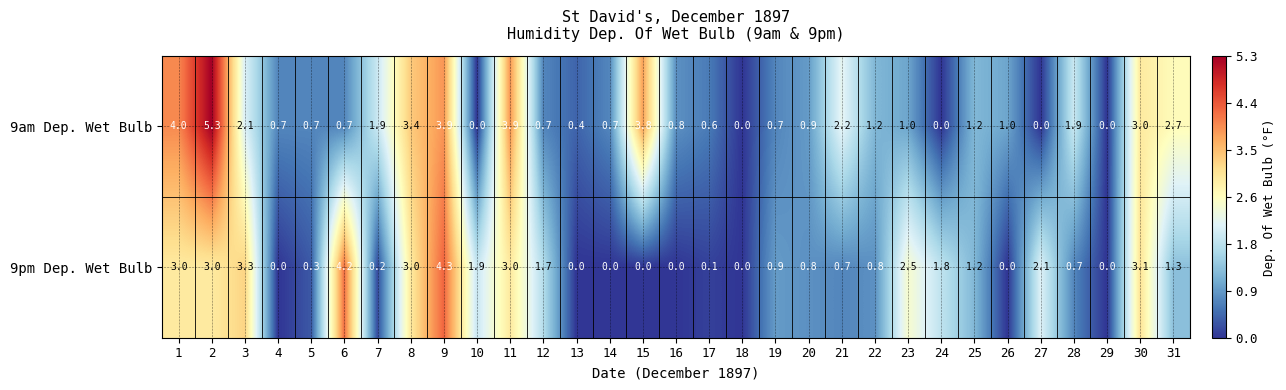

At which label is 9pm Dep. Wet Bulb closest to 2?

10